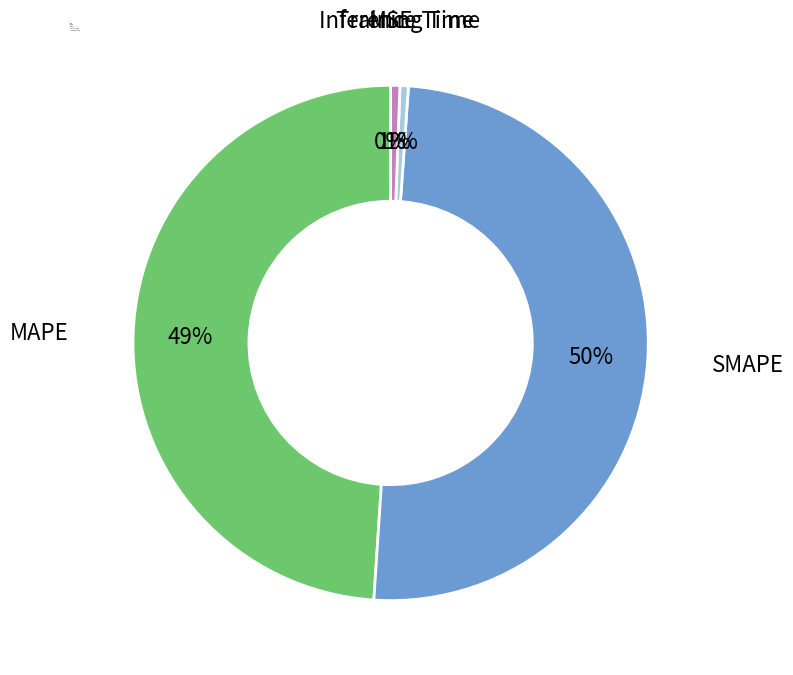

Which slice is the largest?

SMAPE